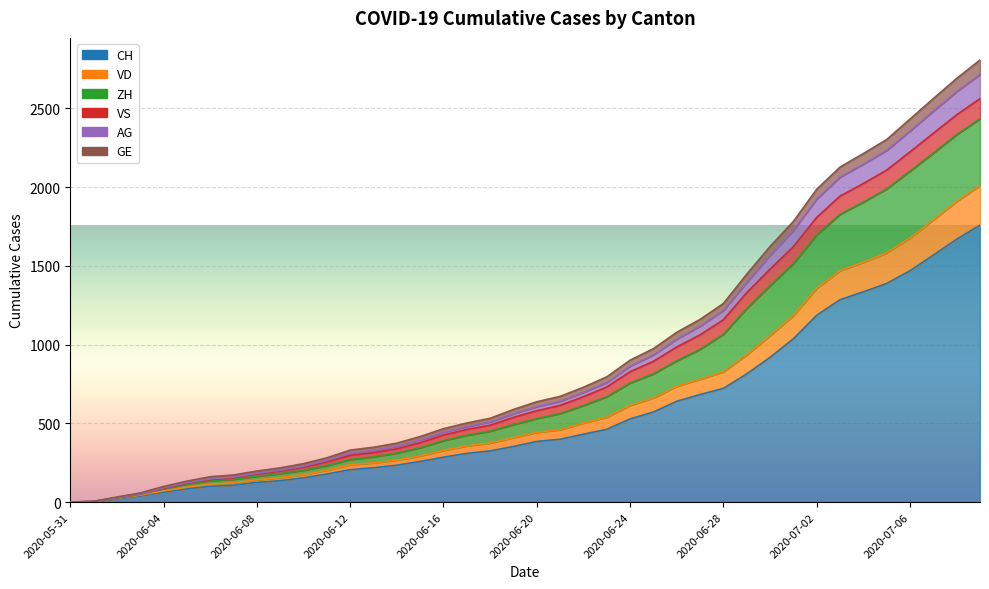

The value of CH at 2020-06-04 is 25. True or false?

False